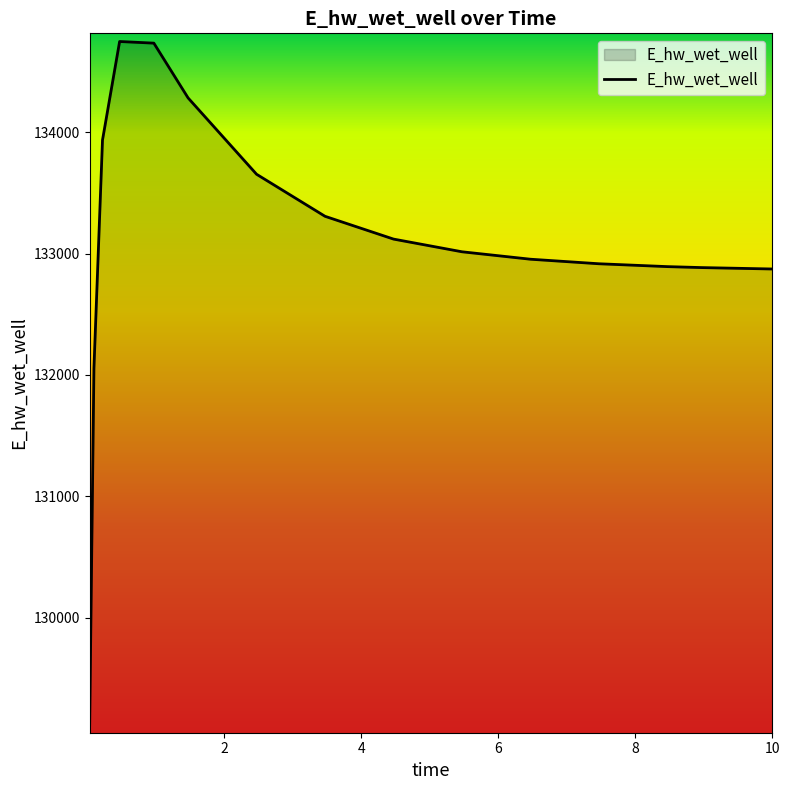

What is the minimum value shown in the chart?

129115.2